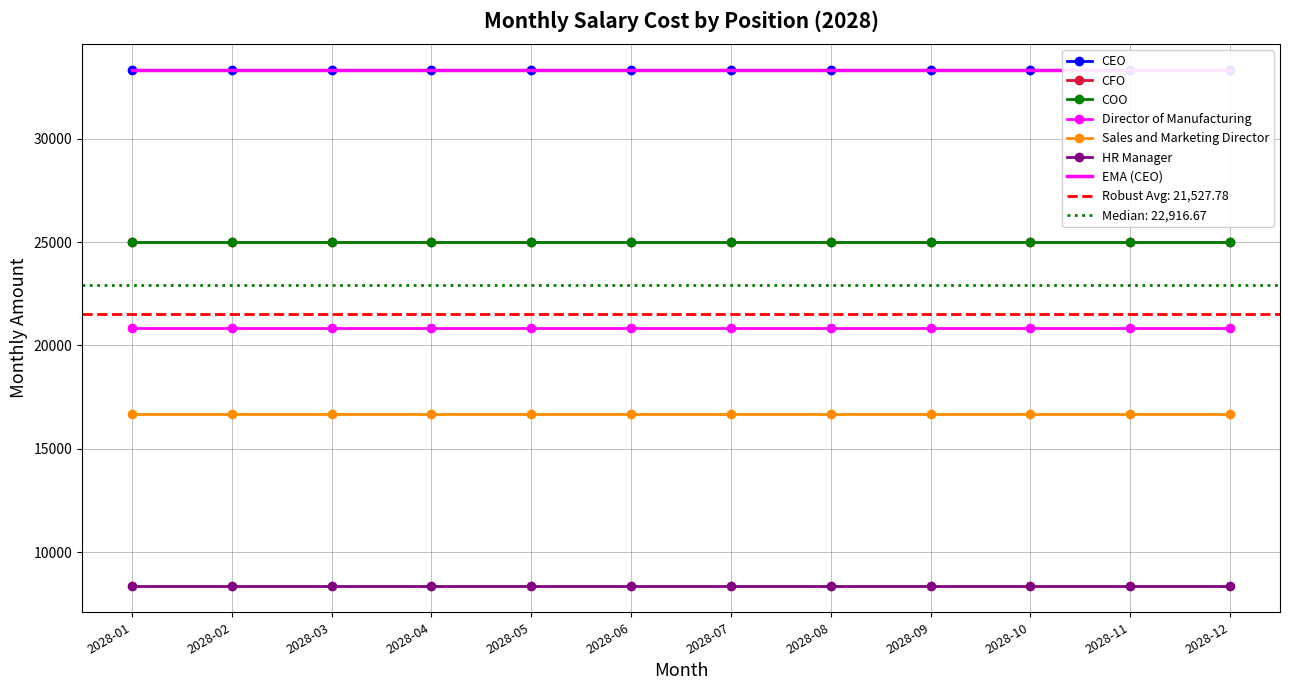

What is the total value across all series at 2028-12?

129166.7